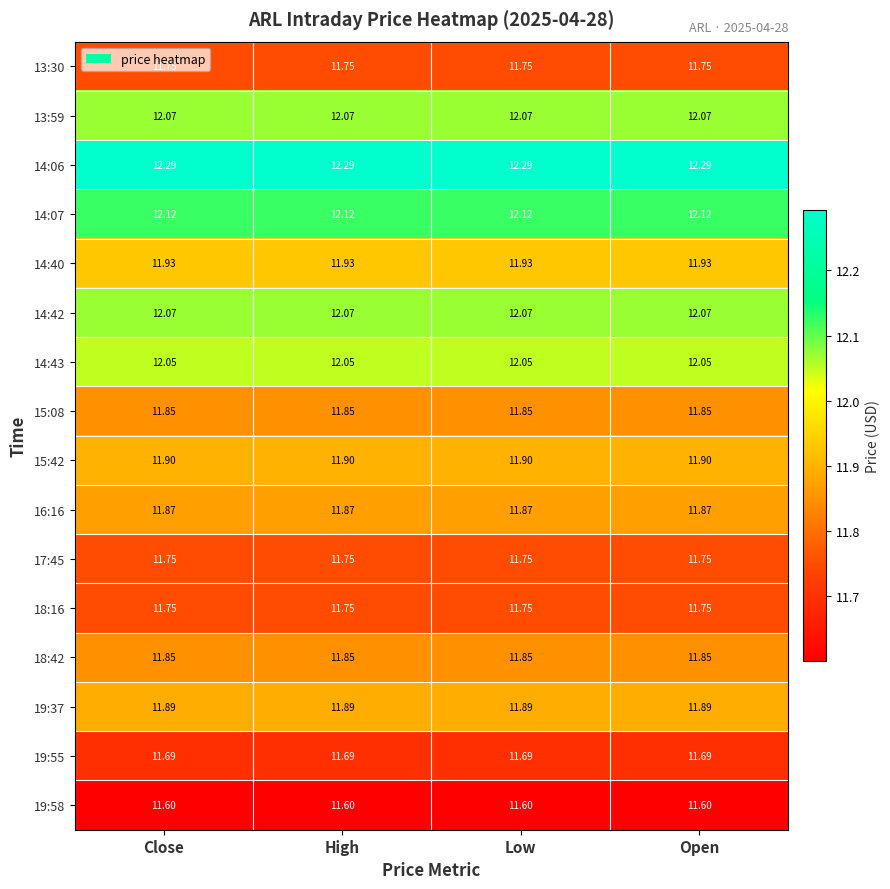

Is the value of 19:37 at High greater than the value of 18:16 at High?

Yes